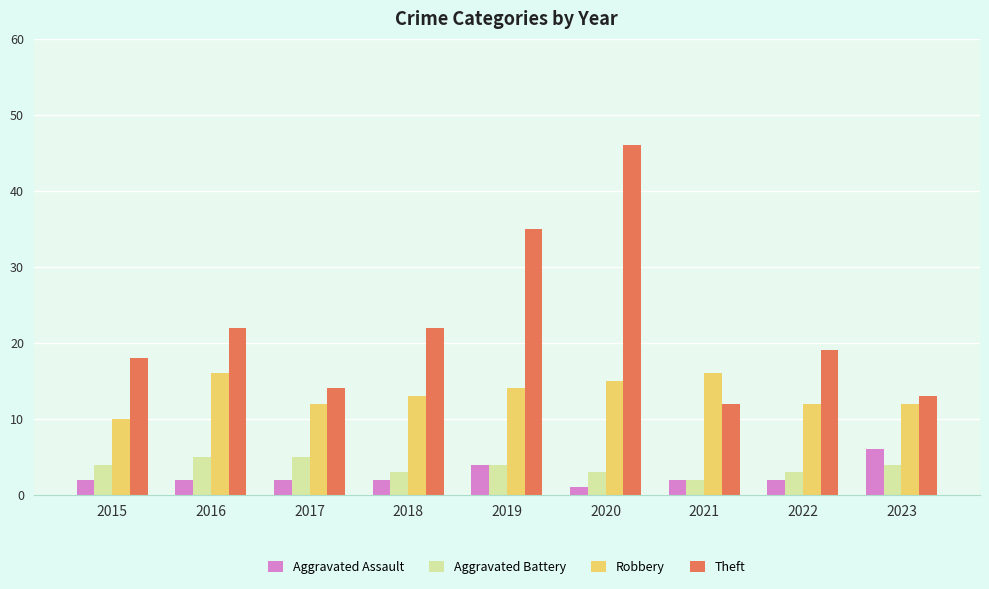

Rank the series at 2016 from lowest to highest value.

Aggravated Assault, Aggravated Battery, Robbery, Theft